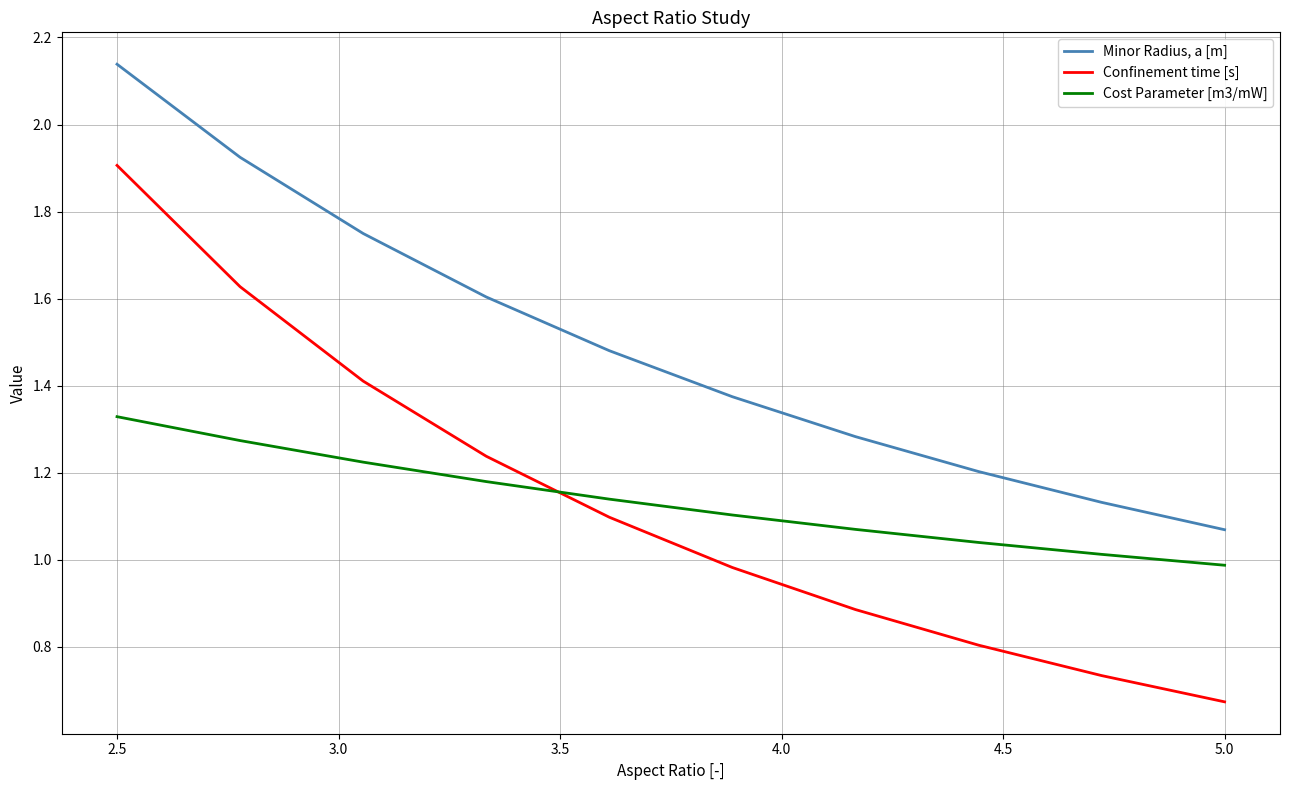

Which series has the largest total across all categories?

Minor Radius, a [m]